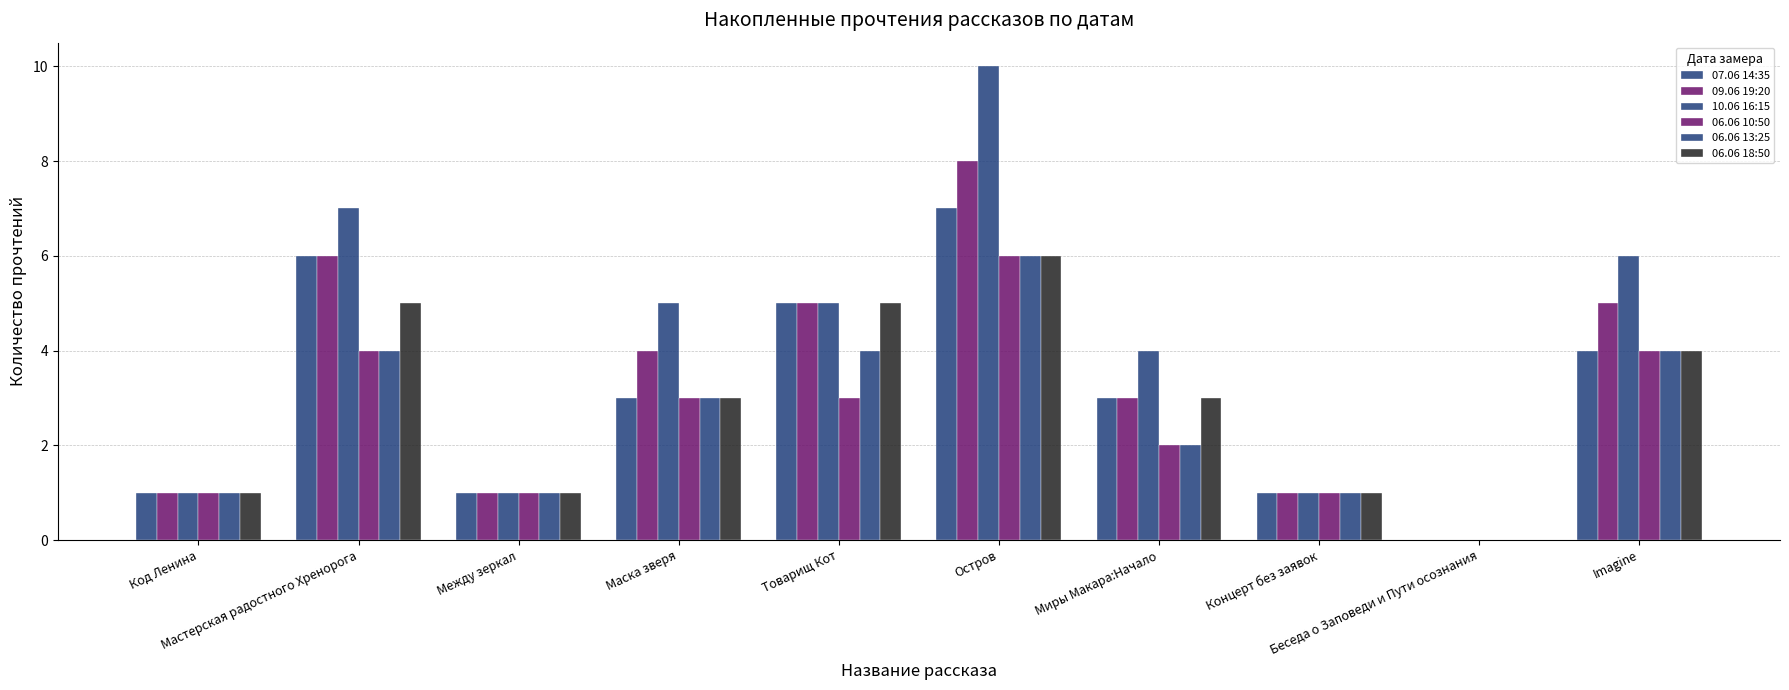

How many values in 06.06 10:50 are above zero?

9